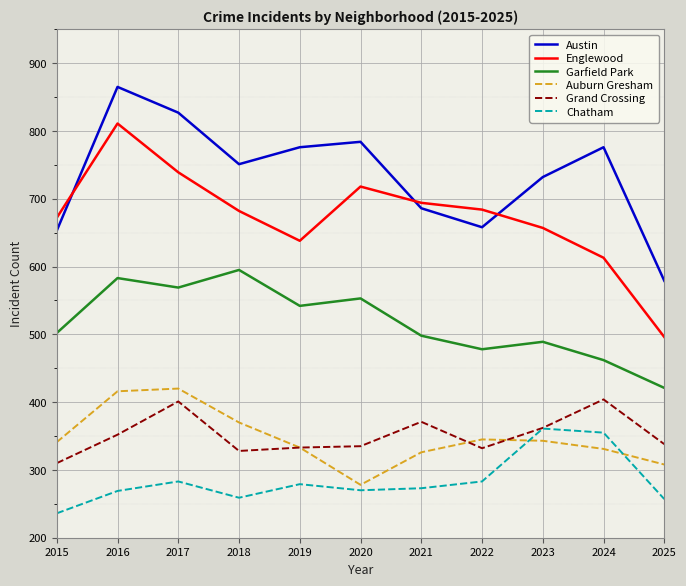

At 2025, list the series in order from smallest to largest.

Chatham, Auburn Gresham, Grand Crossing, Garfield Park, Englewood, Austin